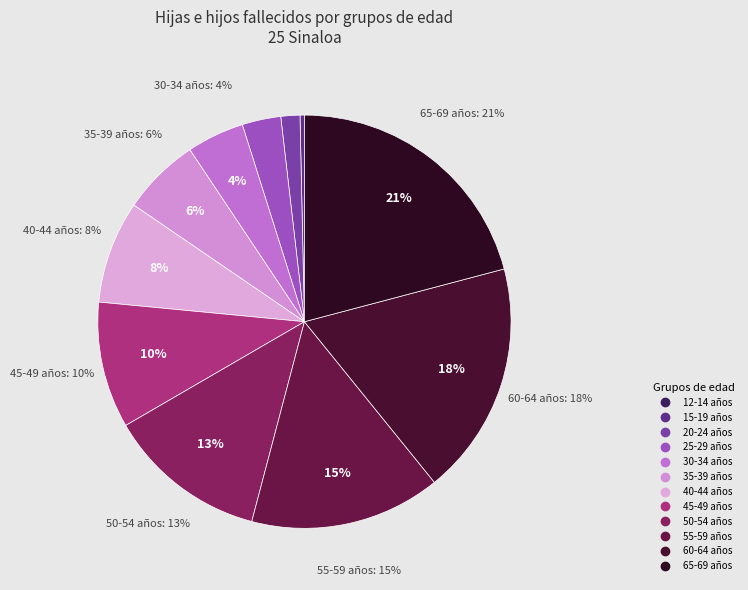

How many segments does this pie chart have?

12